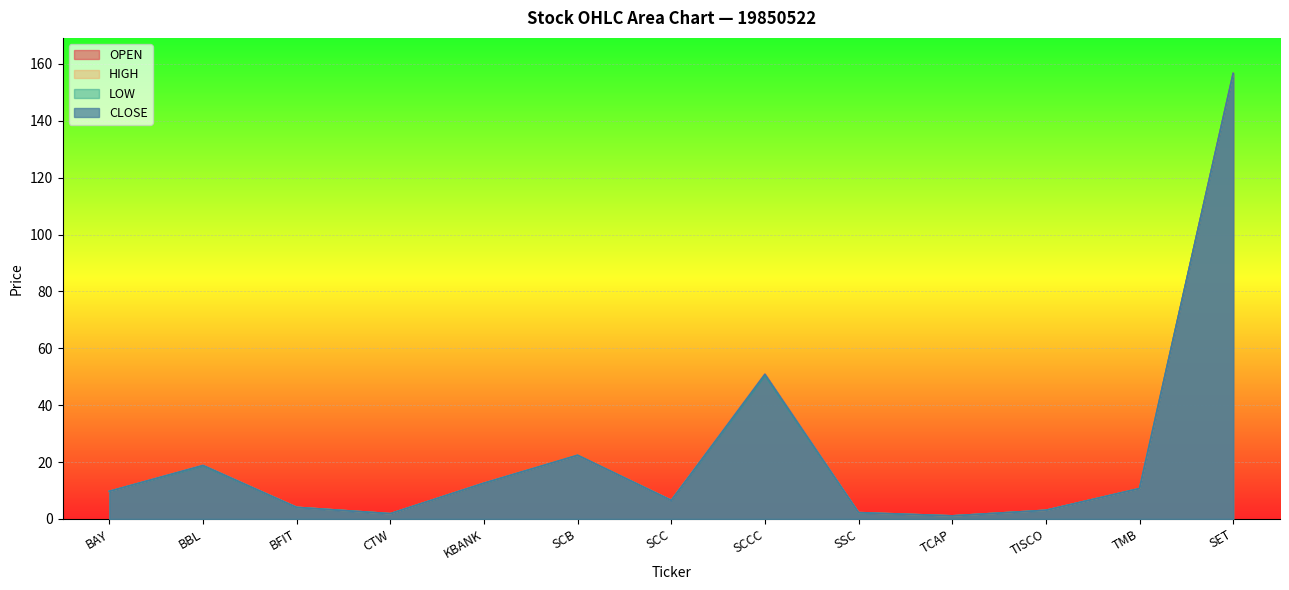

Which has a higher value, TCAP or SCB?

SCB